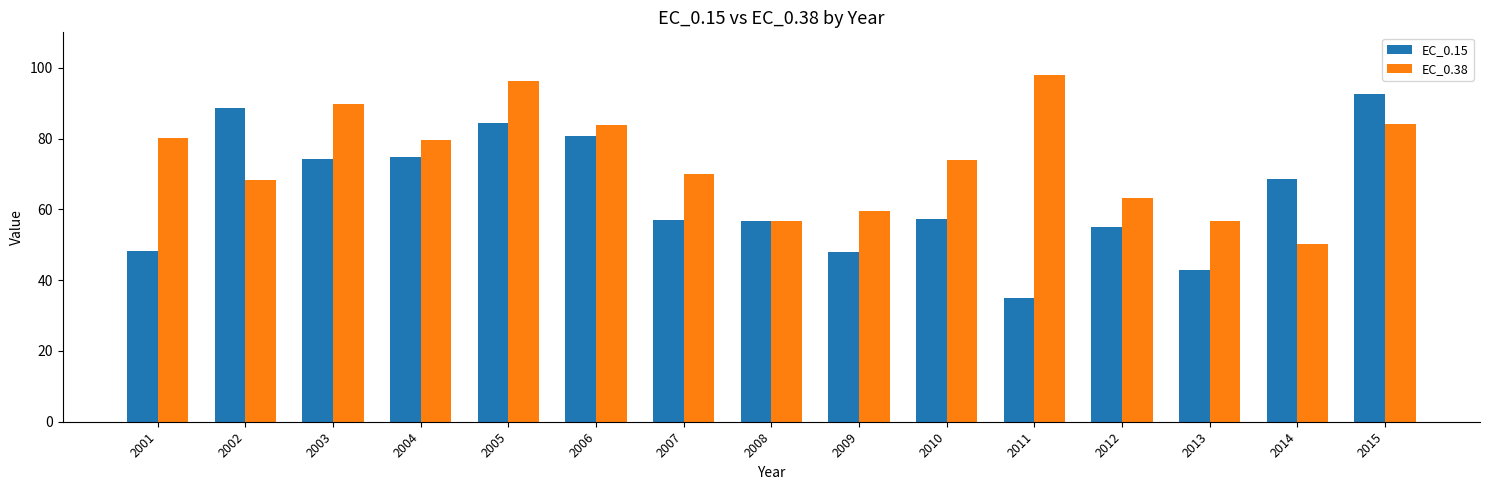

Is the value of EC_0.15 at 2007 greater than the value of EC_0.38 at 2001?

No